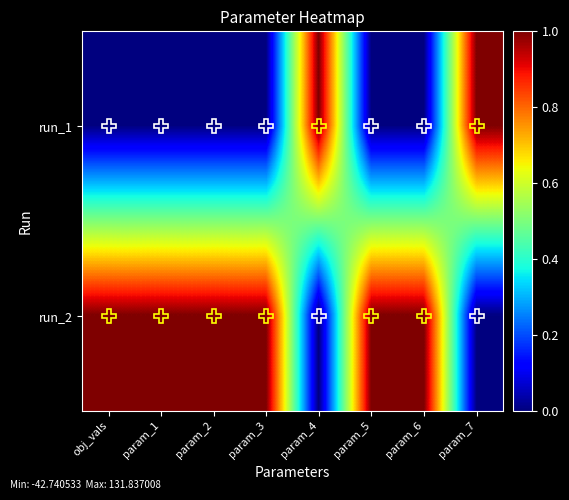

Rank the series by their maximum value, from highest to lowest.

run_1, run_2